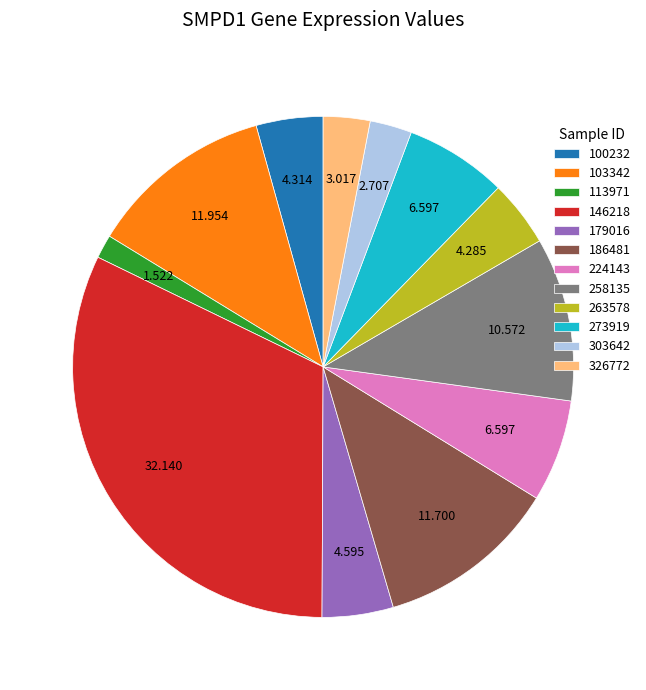

Between 303642 and 113971, which is larger?

303642